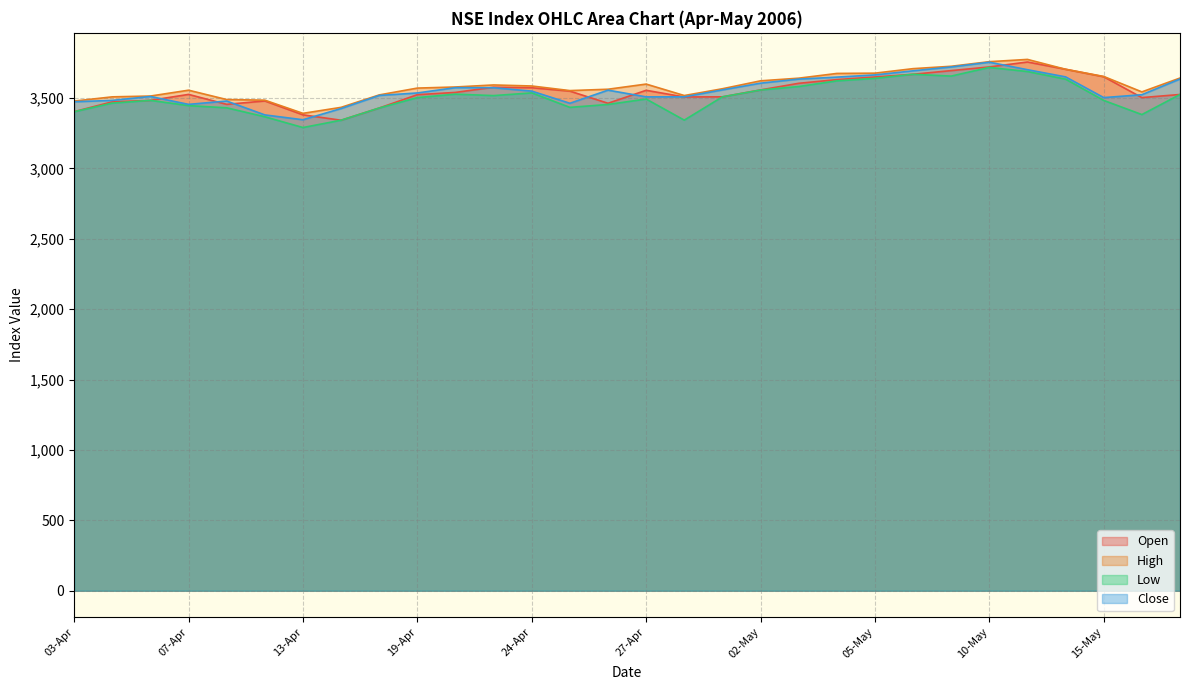

At which category does Open reach its first local peak?

07-Apr